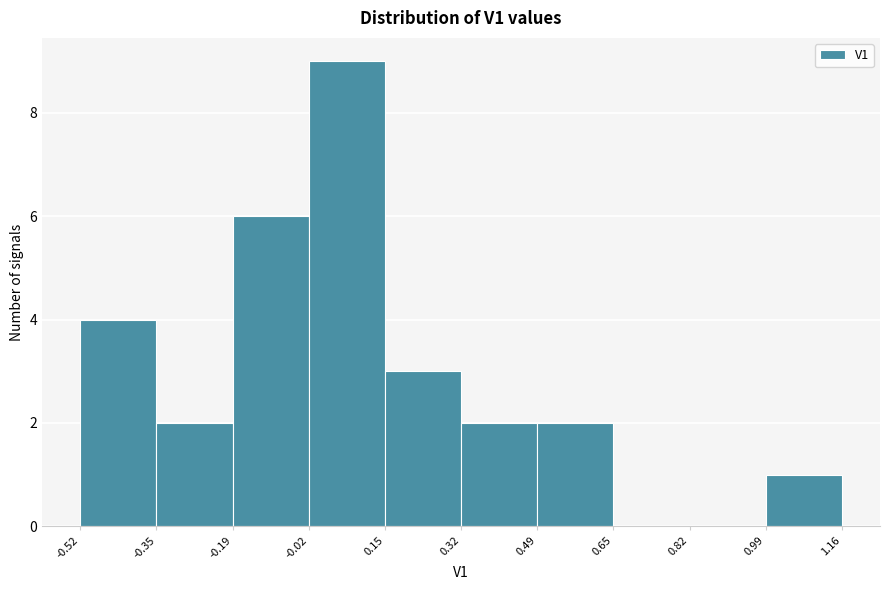

How tall is the bar that spans -0.52 to -0.35 on the x-axis? The values are not printed on the chart, so give them approximately, as read against the axis.

4